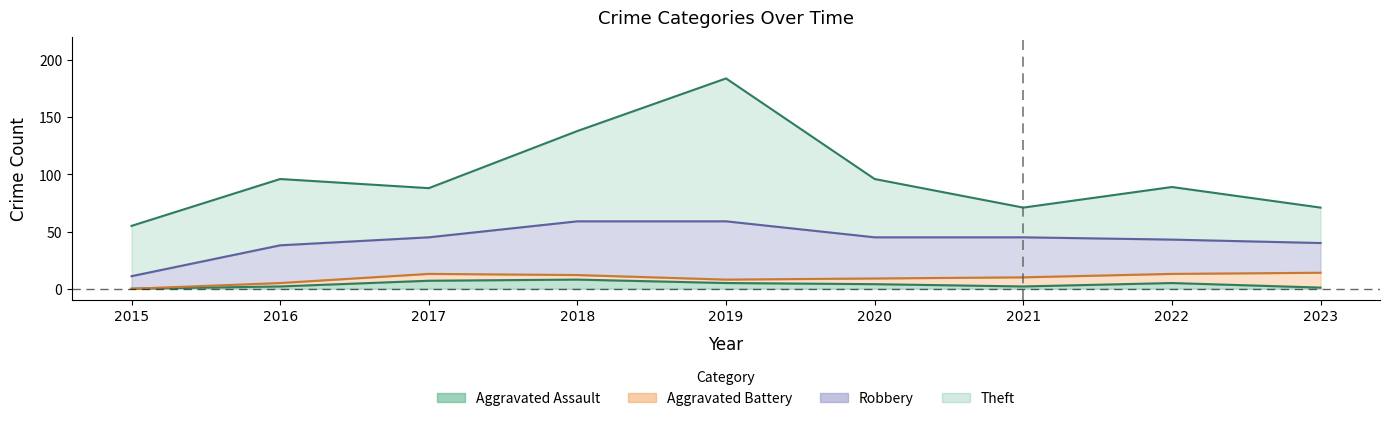

True or false: Aggravated Battery and Theft cross at least once.

False